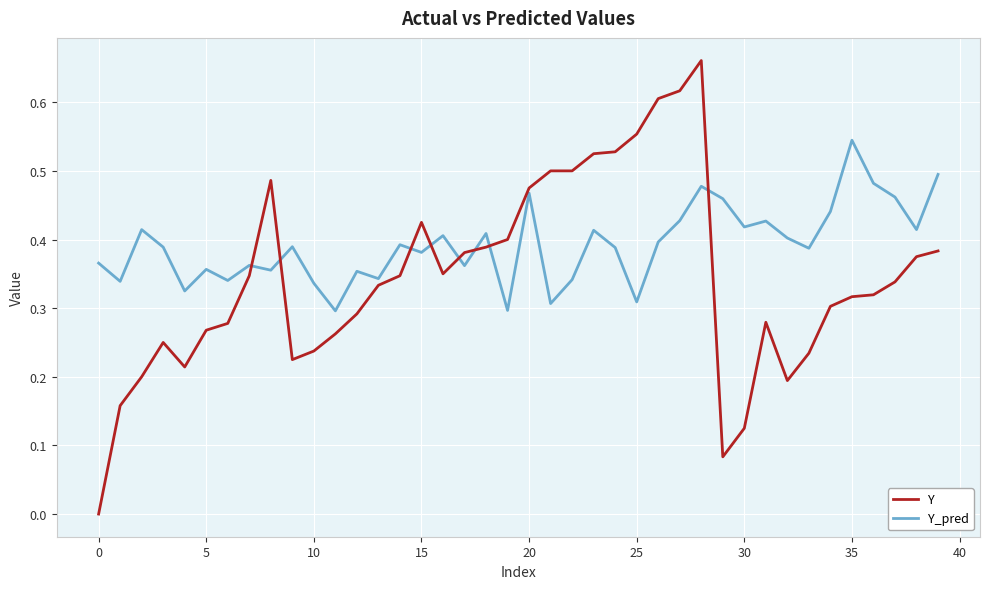

Which series has the widest spread of values?

Y